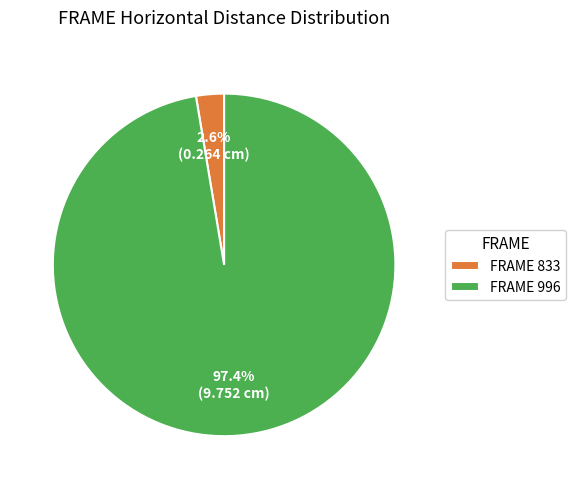

Count the number of slices in the pie.

2